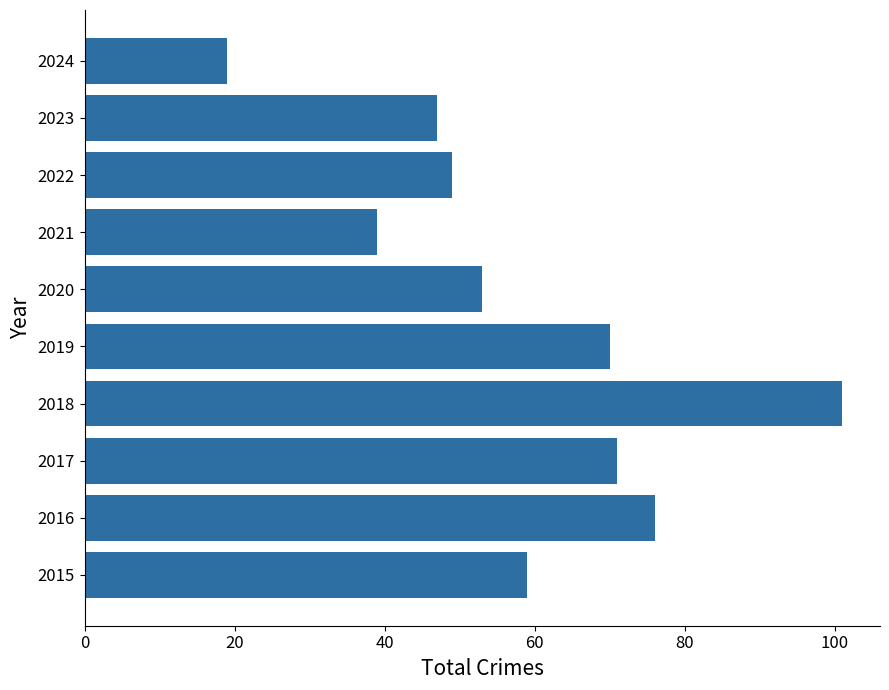

Are the bars grouped side by side (vs. stacked)?

No